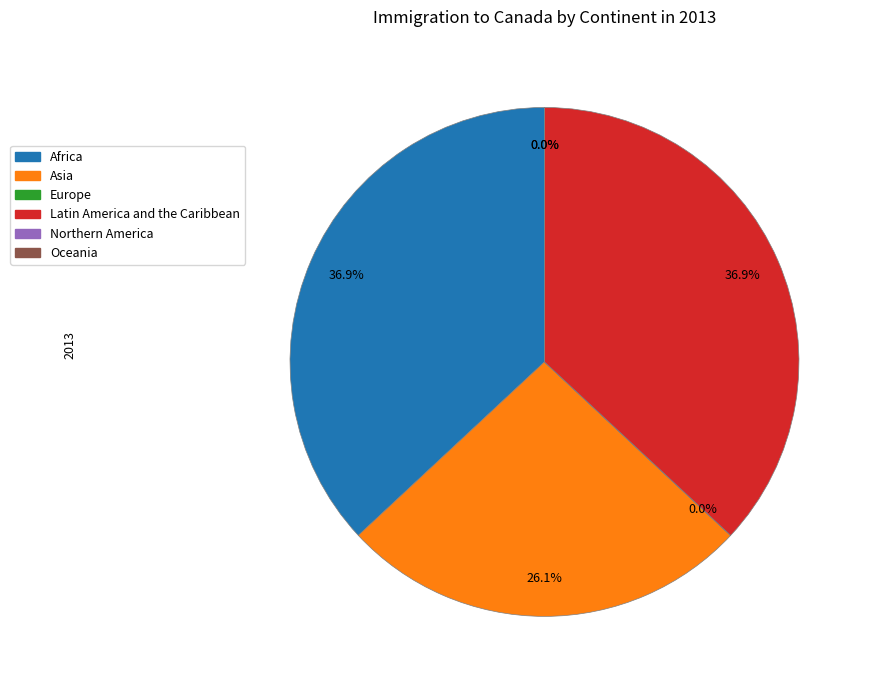

Does any single category account for the majority?

No